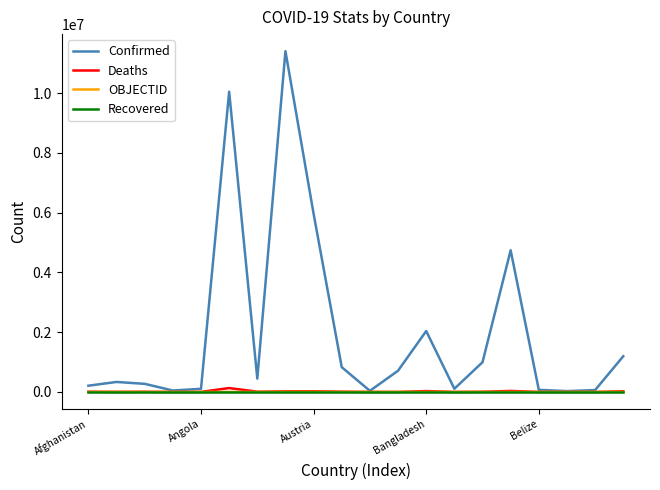

Which series has the largest total across all categories?

Confirmed